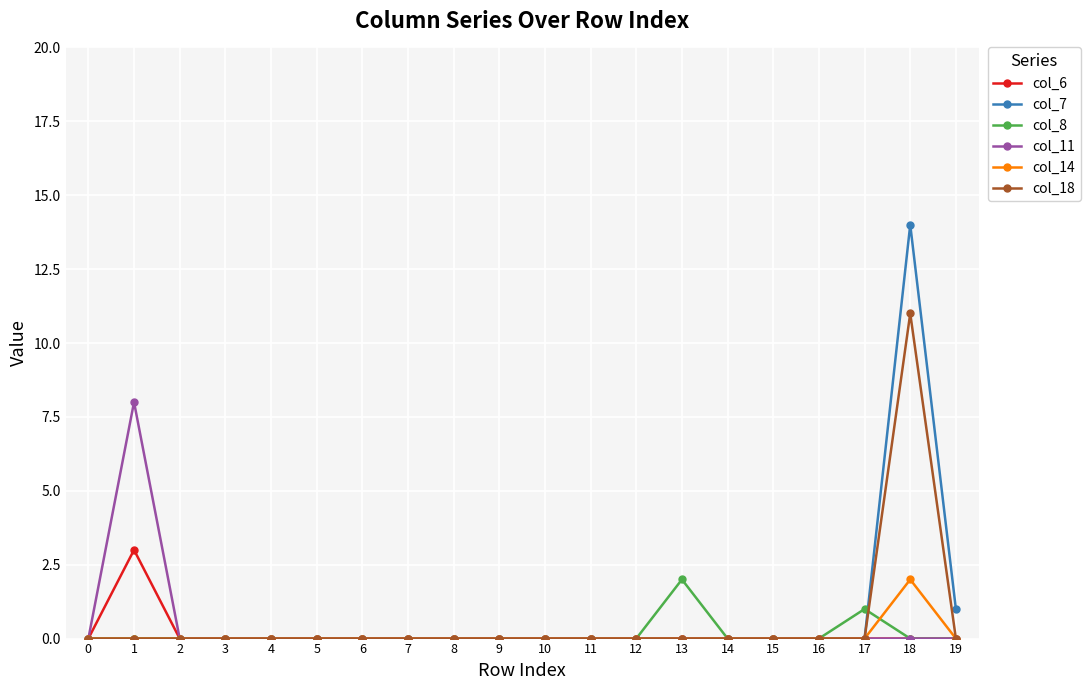

What is the approximate value of col_7 at 18, to the nearest 10?

10